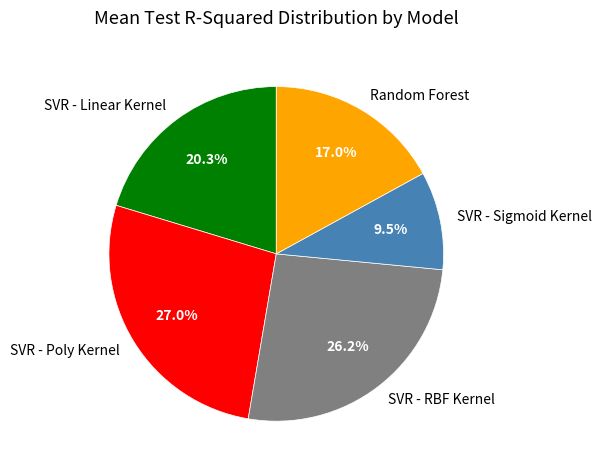

Do SVR - Linear Kernel and SVR - Sigmoid Kernel together represent more than half of the pie?

No